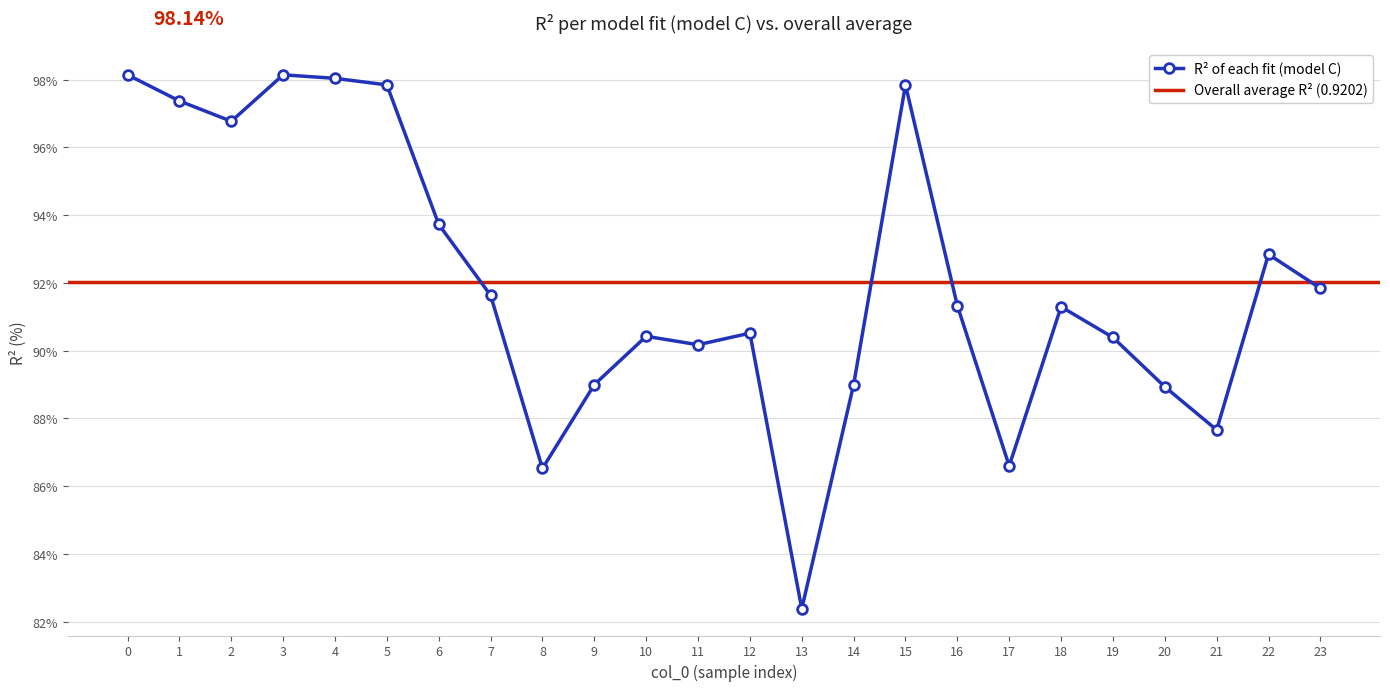

Between 13 and 4, which is larger?

4